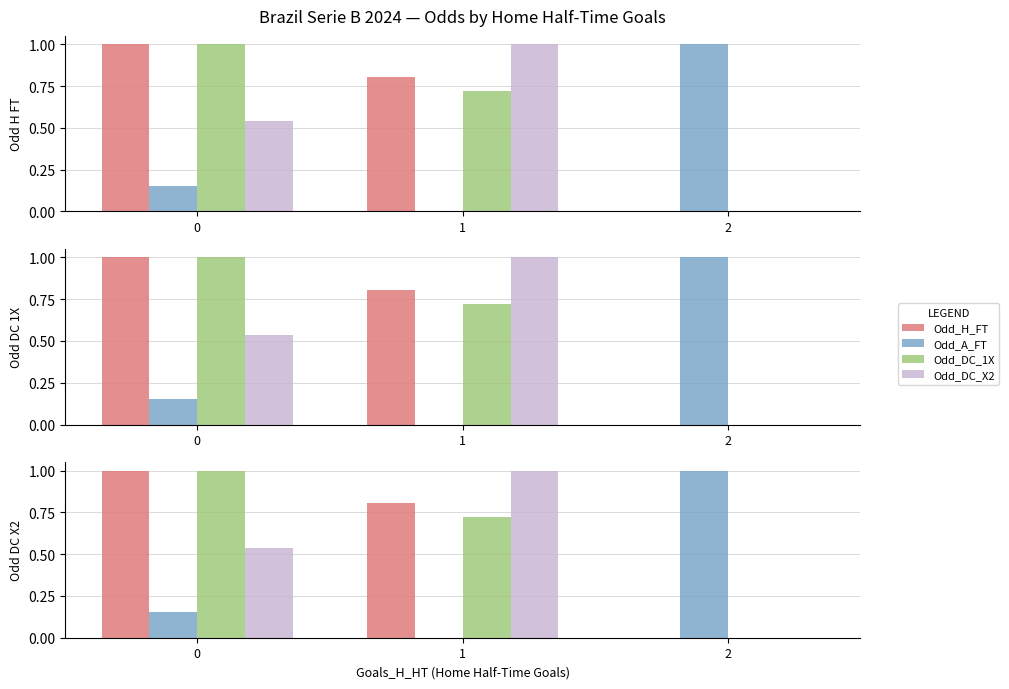

Which series has the widest spread of values?

Odd_H_FT